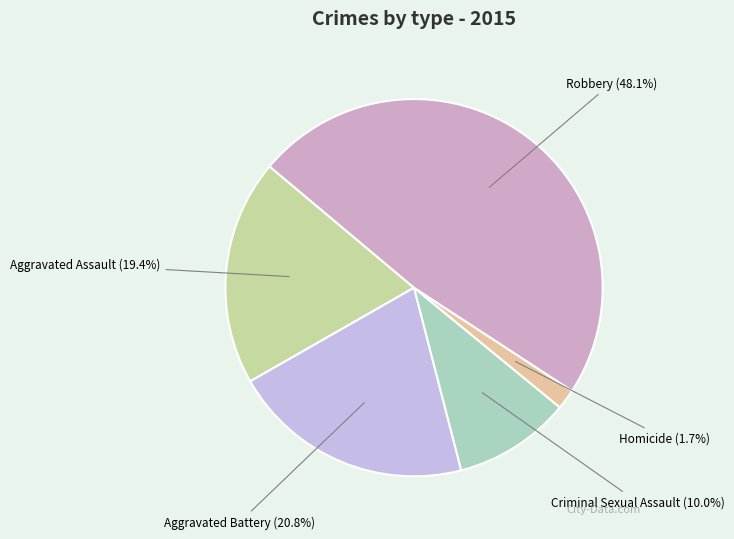

Is it true that Aggravated Assault is 6% of the pie?

False